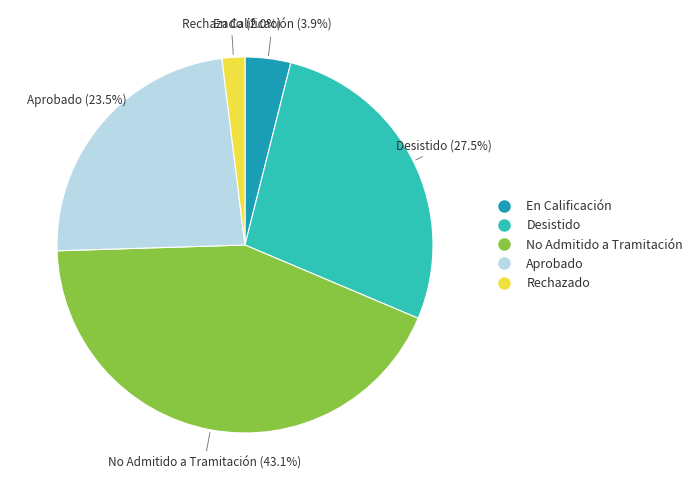

Which category has the biggest portion of the pie?

No Admitido a Tramitación